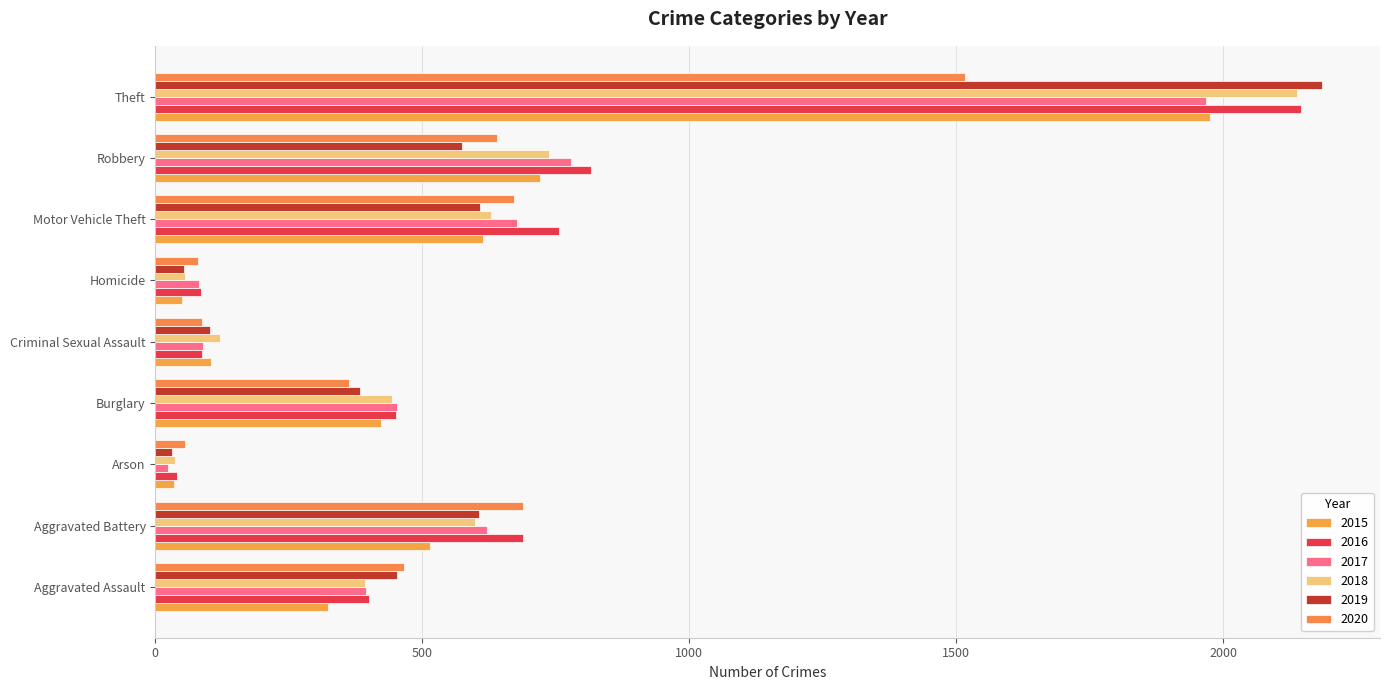

What is the average value of the 2019 series?

555